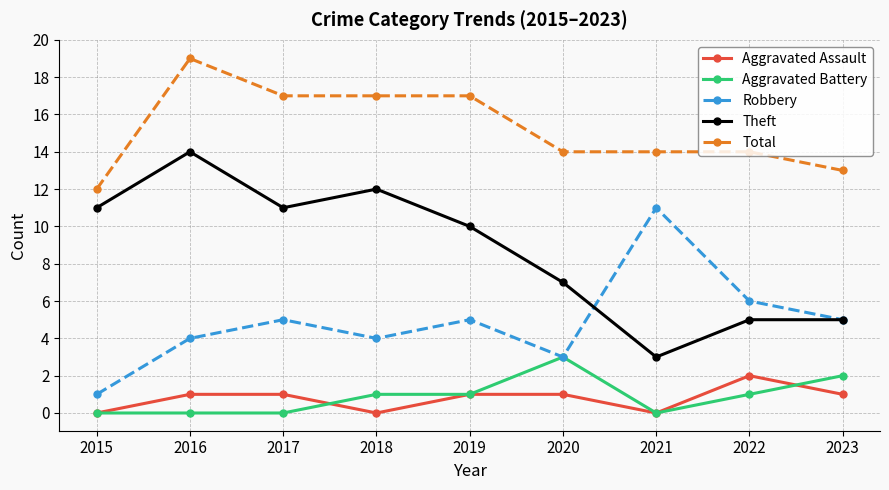

Reading left to right, what are all the values shown in this chart?

Aggravated Assault: 0	1	1	0	1	1	0	2	1
Aggravated Battery: 0	0	0	1	1	3	0	1	2
Robbery: 1	4	5	4	5	3	11	6	5
Theft: 11	14	11	12	10	7	3	5	5
Total: 12	19	17	17	17	14	14	14	13